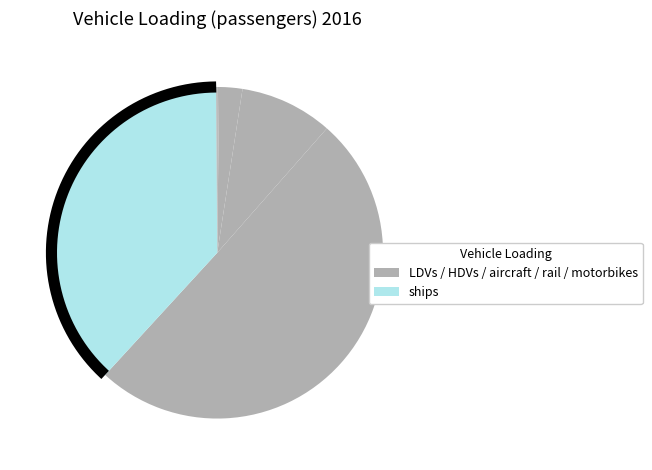

Which slice is the smallest?

motorbikes